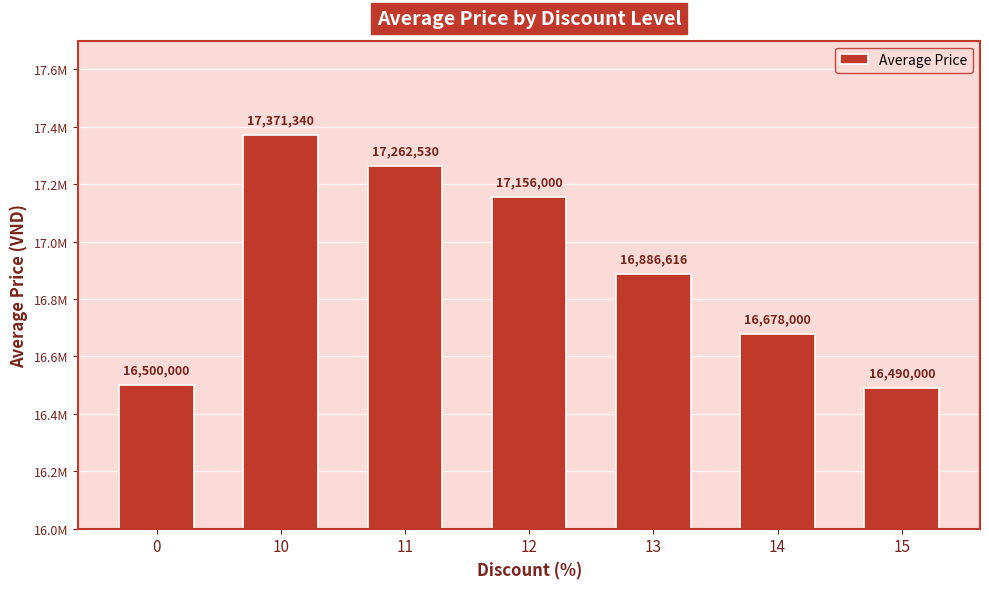

Are the bars horizontal?

No